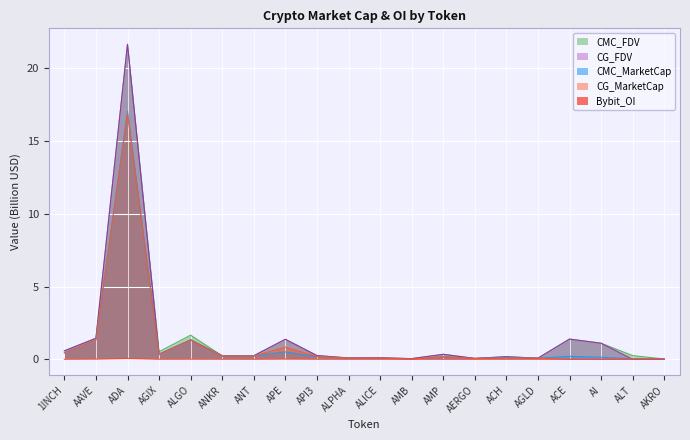

What is the label of the 19th point from the left?

ALT